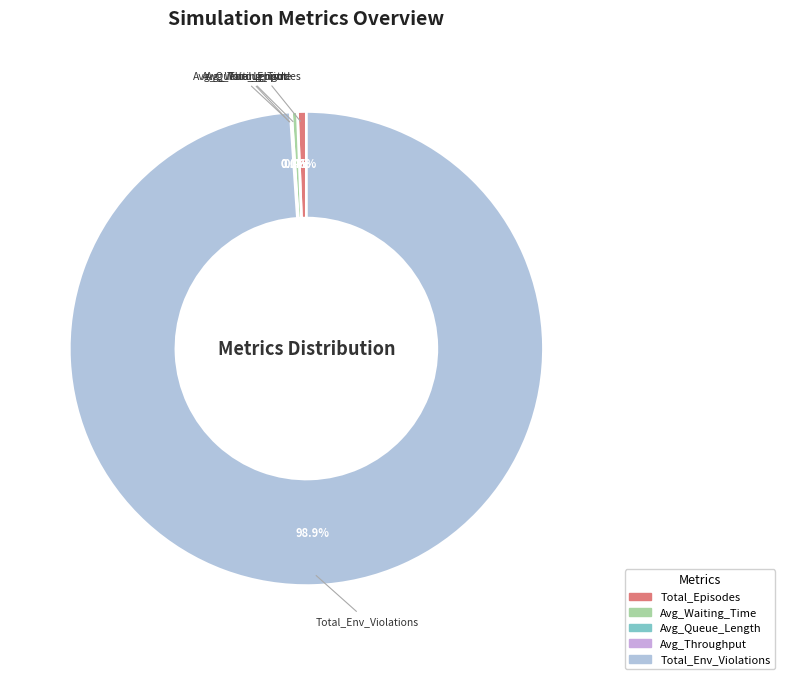

What is the ratio of the value at Avg_Waiting_Time to the value at Total_Episodes?

0.7